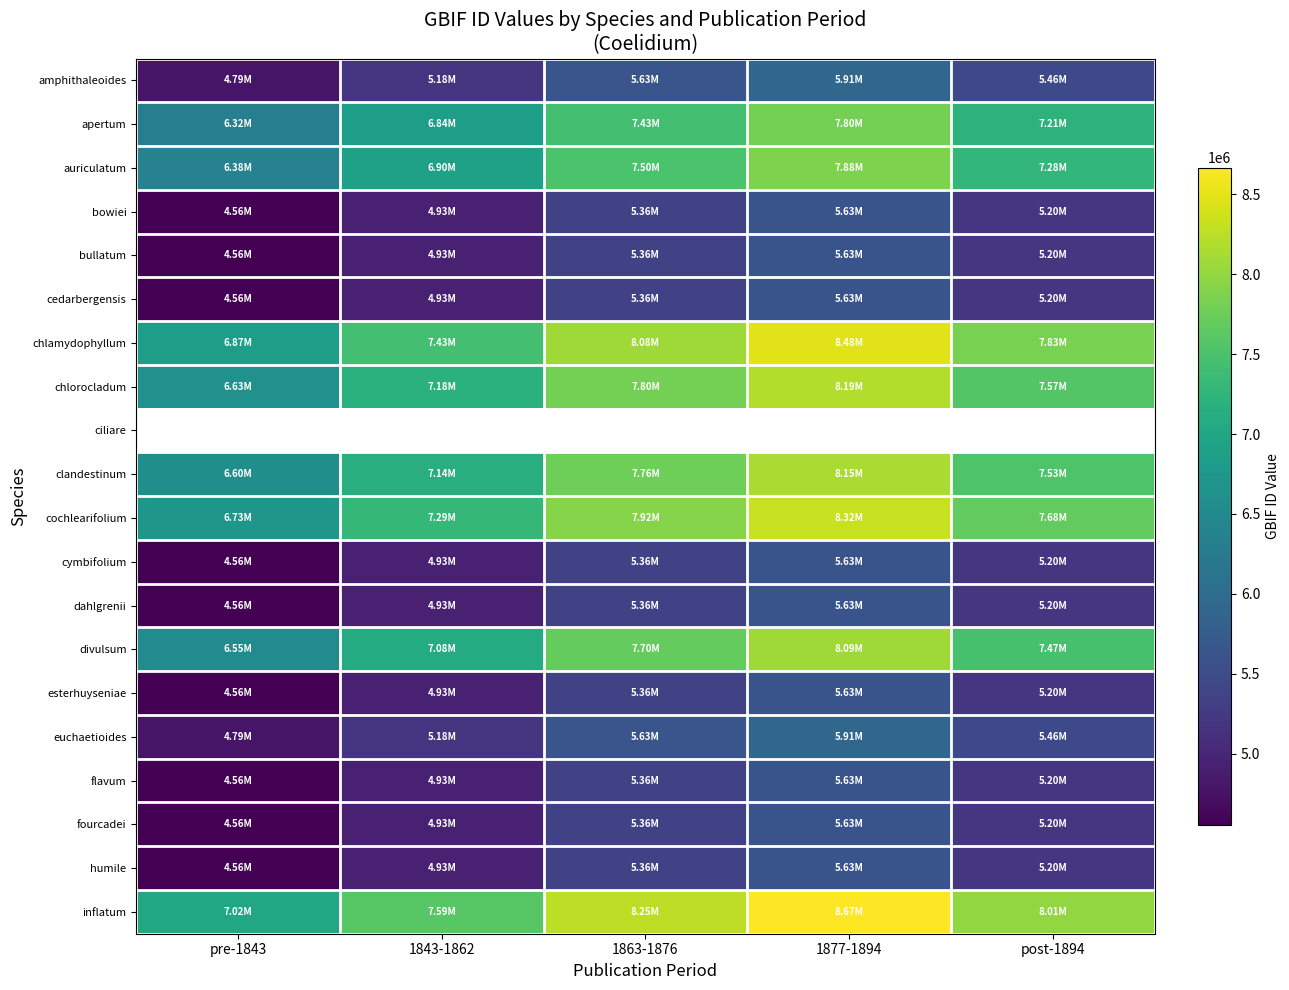

What is the difference between the chlorocladum values at 1843-1862 and post-1894?

390208.2